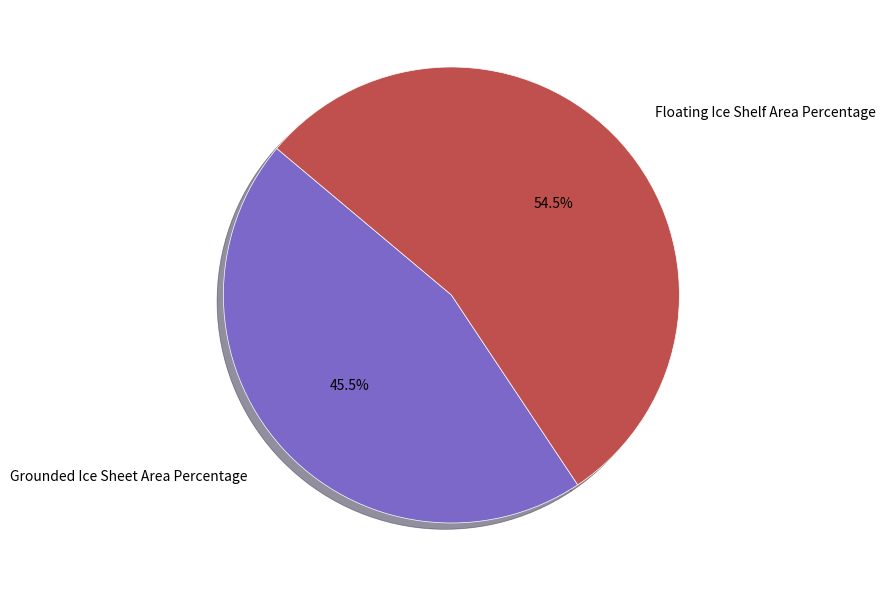

True or false: Grounded Ice Sheet Area Percentage accounts for 40% of the total.

False